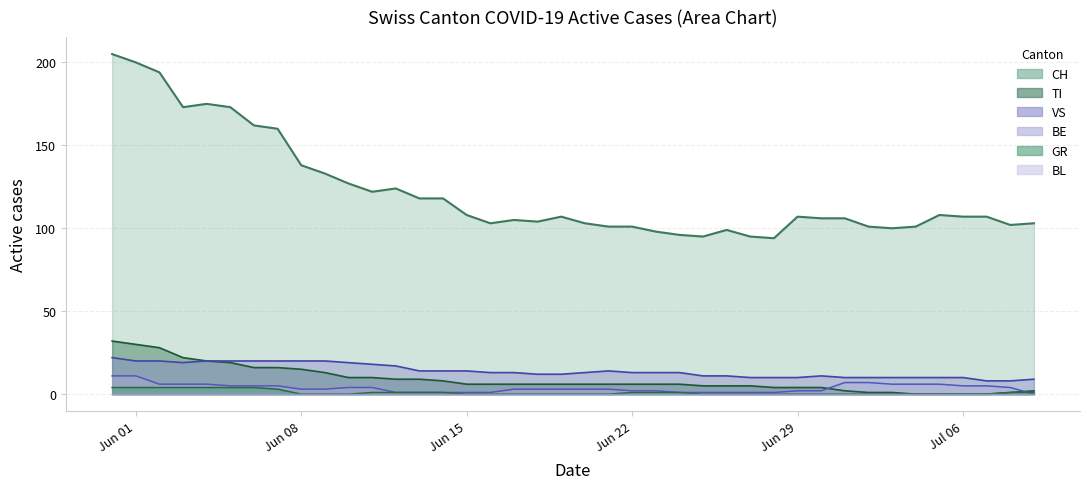

Is it true that VS equals 12 at 38?

False